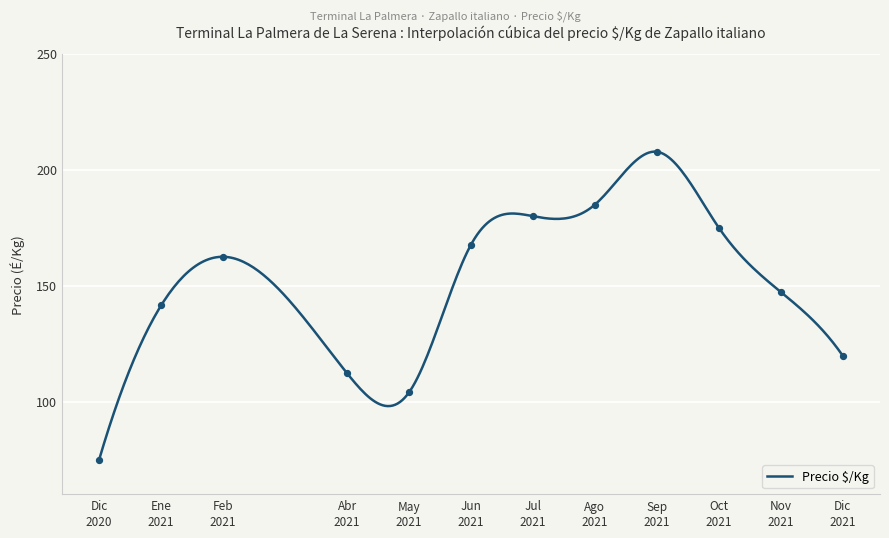

What is the minimum value for Precio $/Kg?

75.0